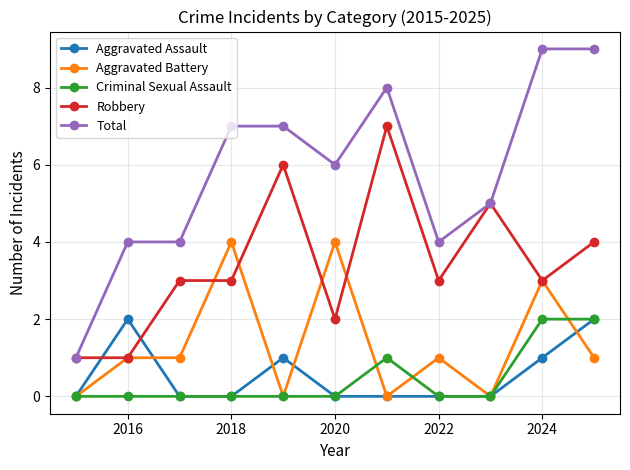

True or false: Aggravated Assault has more than 1 points higher than both neighbors.

True